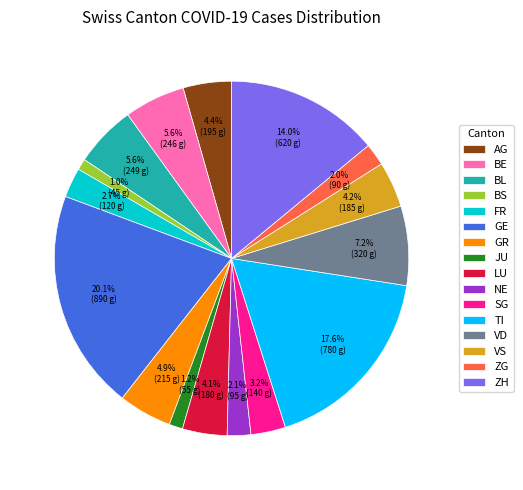

What is the largest slice in the pie chart?

GE